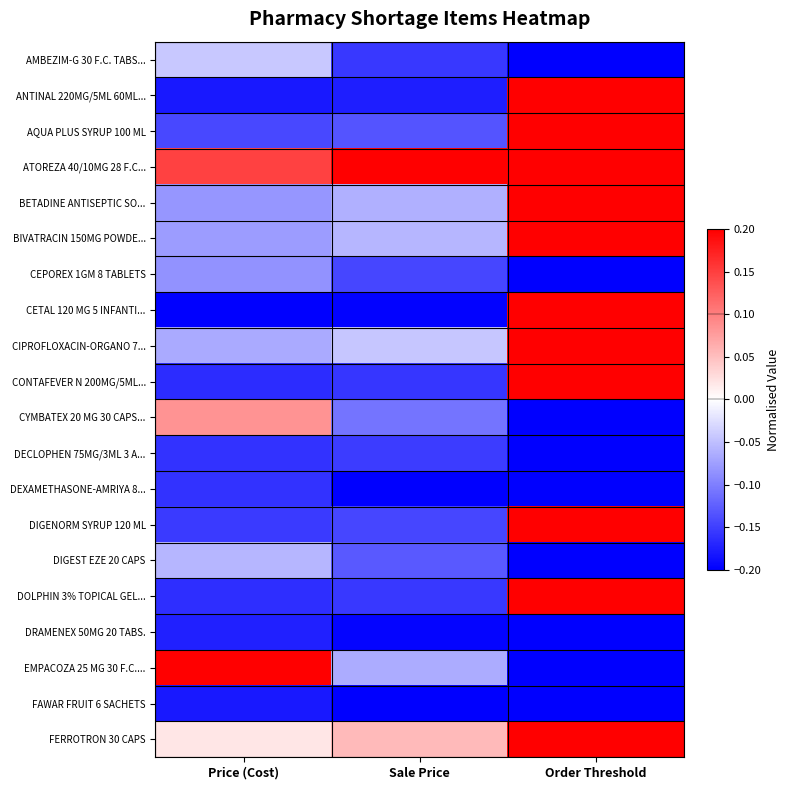

What is the greatest value displayed?

0.2